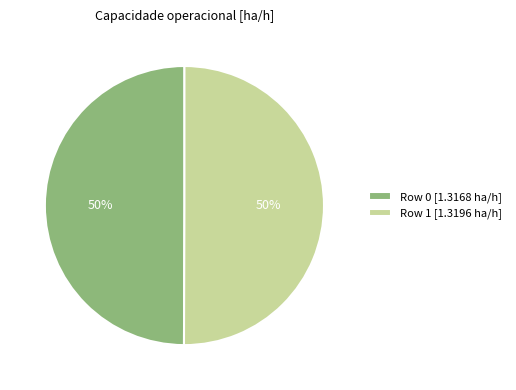

To the nearest percent, what percentage of the pie is Row 0?

50%